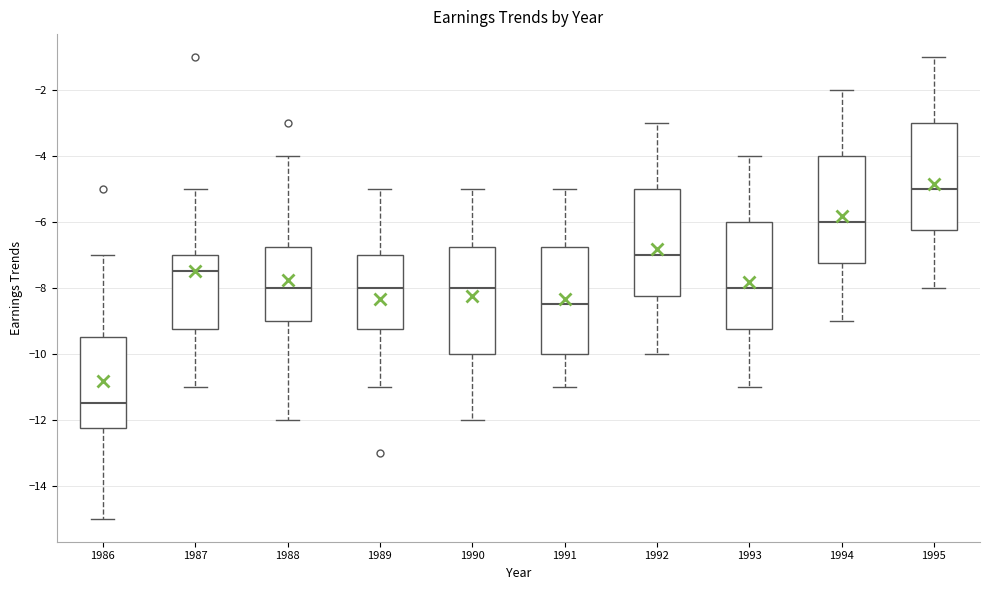

Where is the upper edge of the box at x = 1994 on the y-axis? The values are not printed on the chart, so give them approximately, as read against the axis.

-4.0